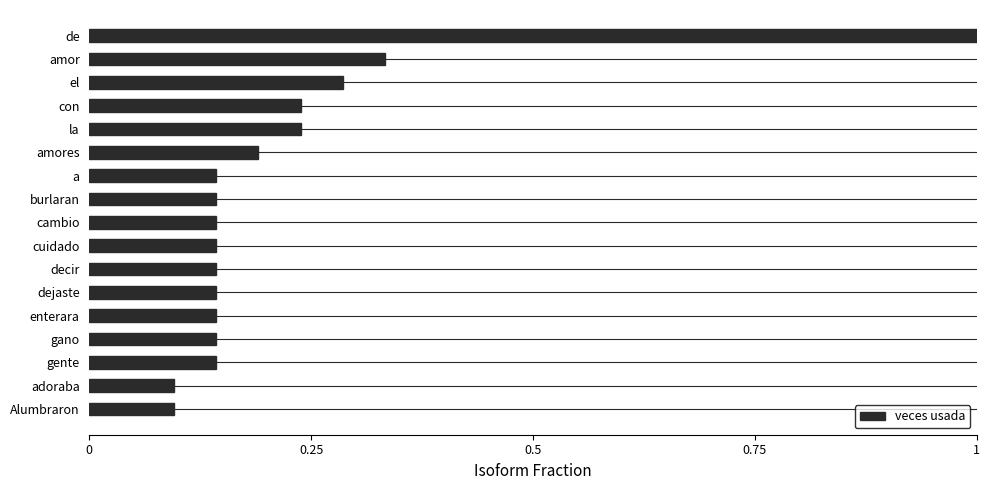

What position from the bottom is gente?

3